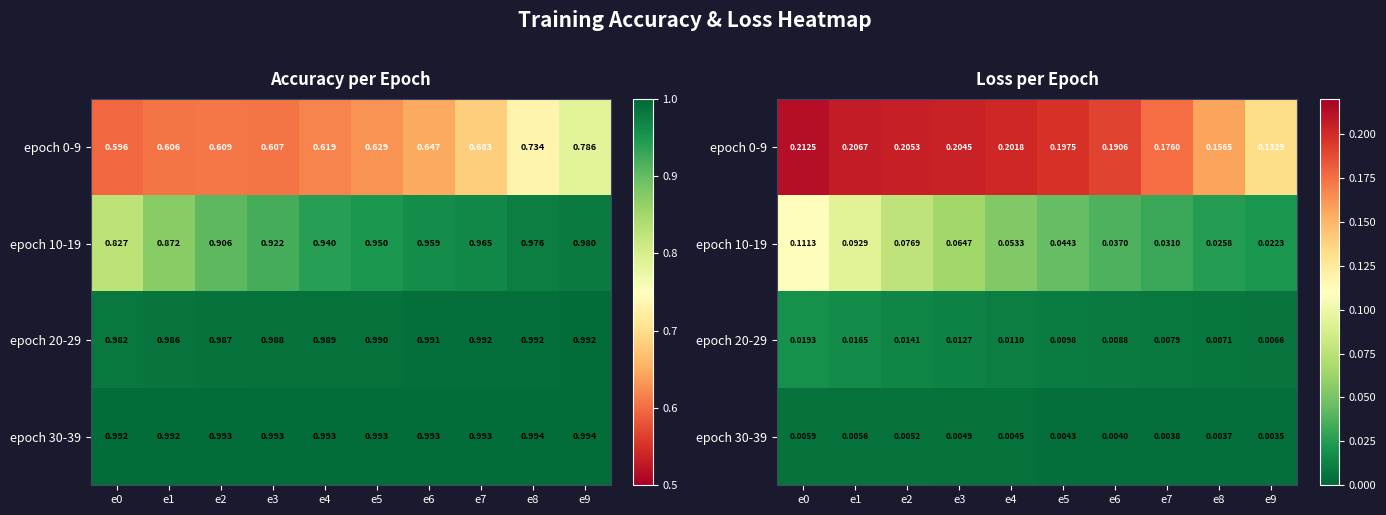

At which category is the sum across all series the highest?

e0